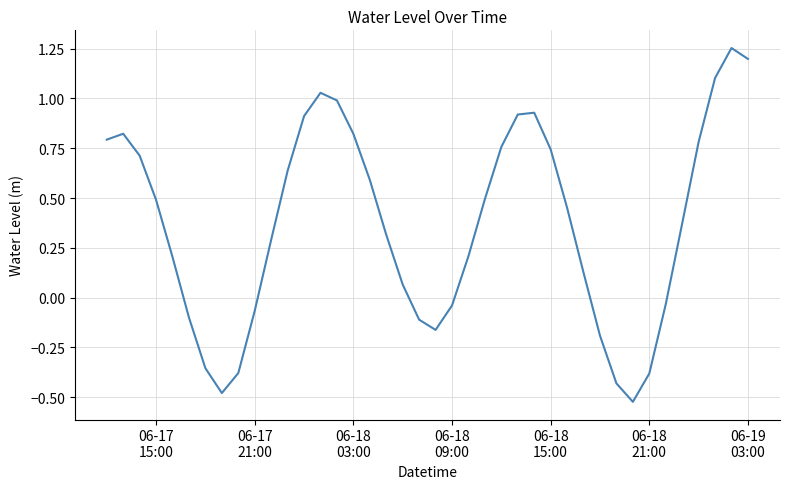

What is the difference between the maximum and minimum values?

1.8